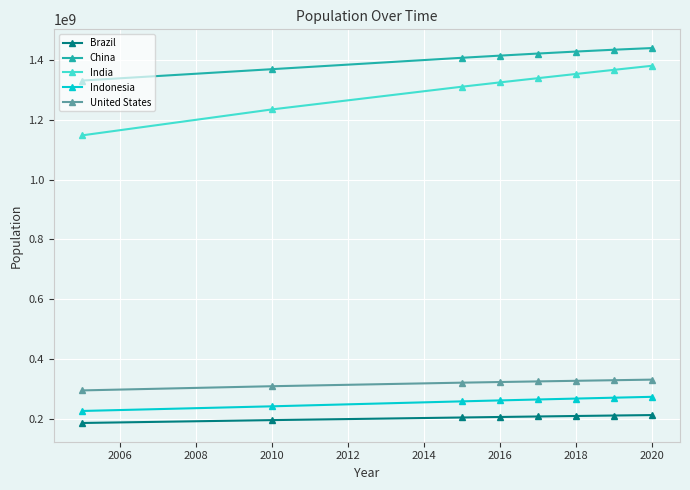

Rank the series by their maximum value, from lowest to highest.

Brazil, Indonesia, United States, India, China